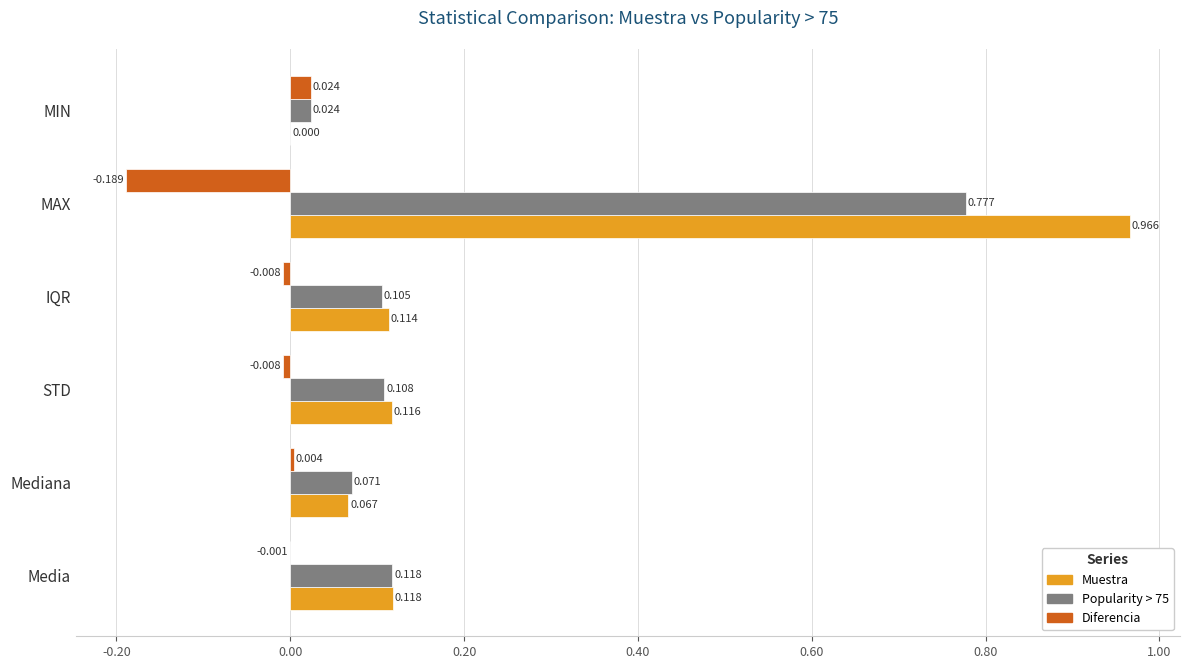

At which label is Diferencia closest to 0?

Media